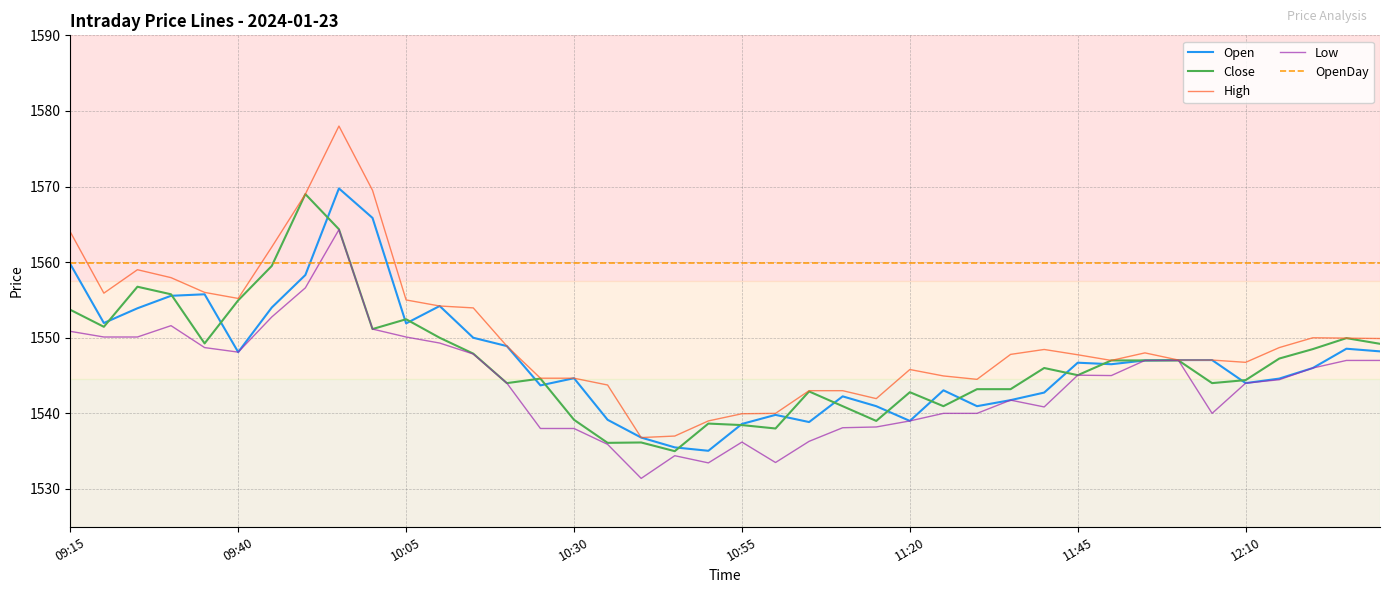

What is the minimum value for OpenDay?

1560.0